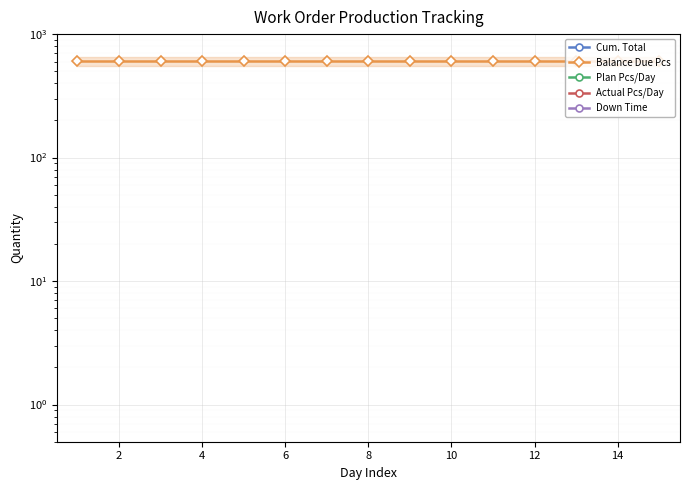

What is the average value of the Balance Due Pcs series?

600.1